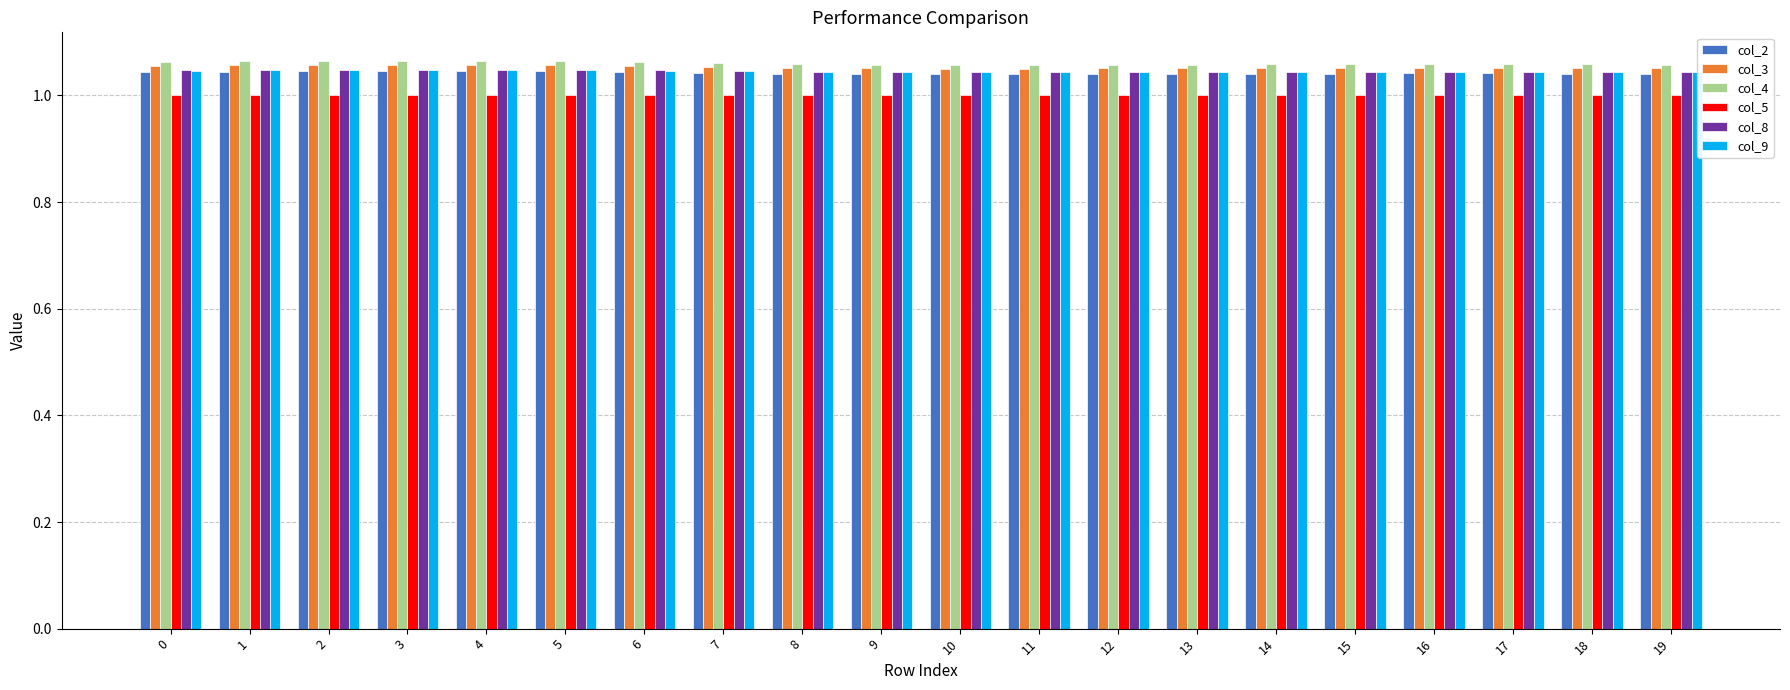

Which series has the largest range (max minus min)?

col_4